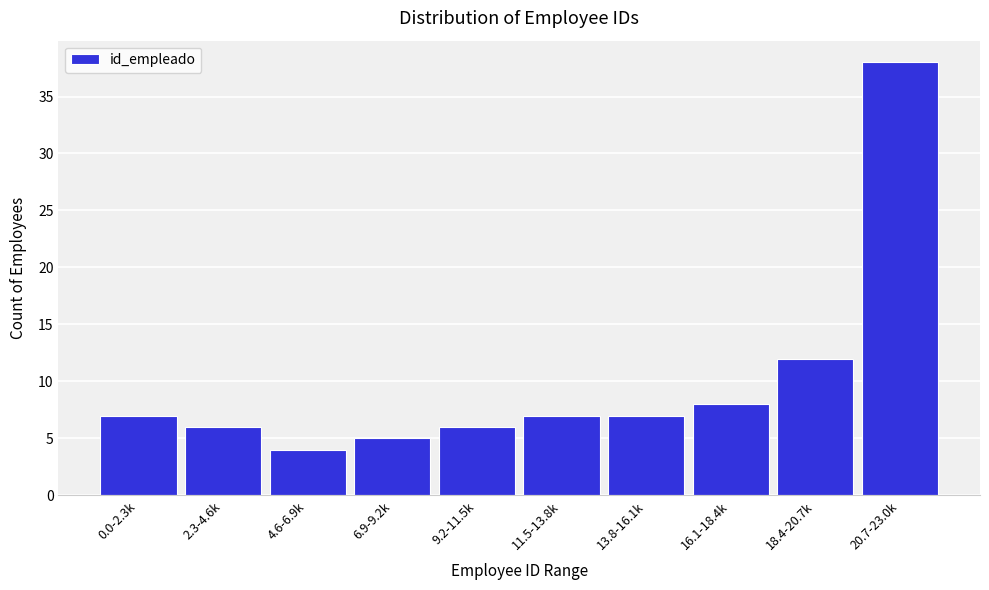

Reading left to right, extract all data points from this chart.

7	6	4	5	6	7	7	8	12	38